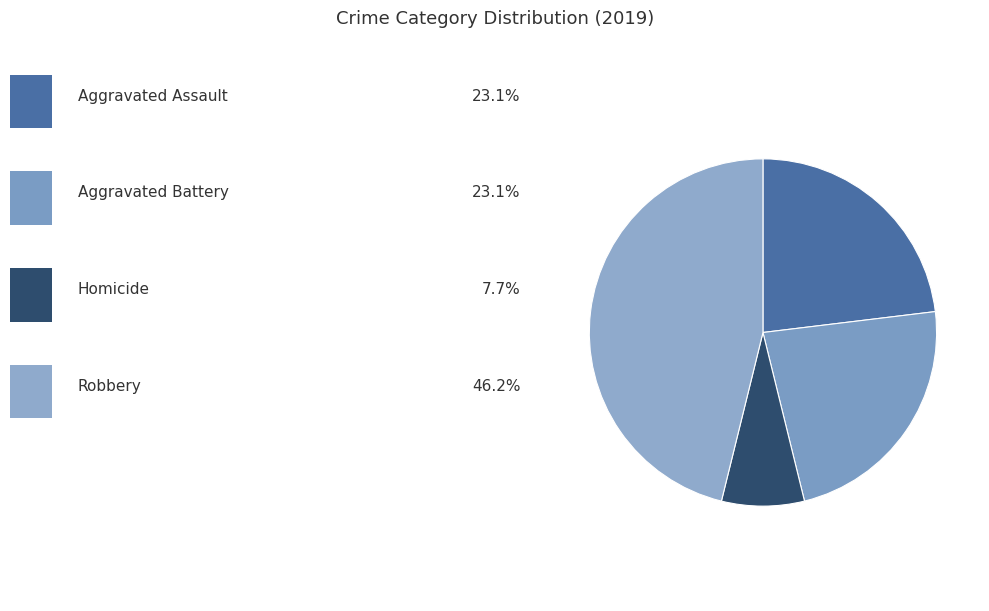

Count the number of slices in the pie.

4